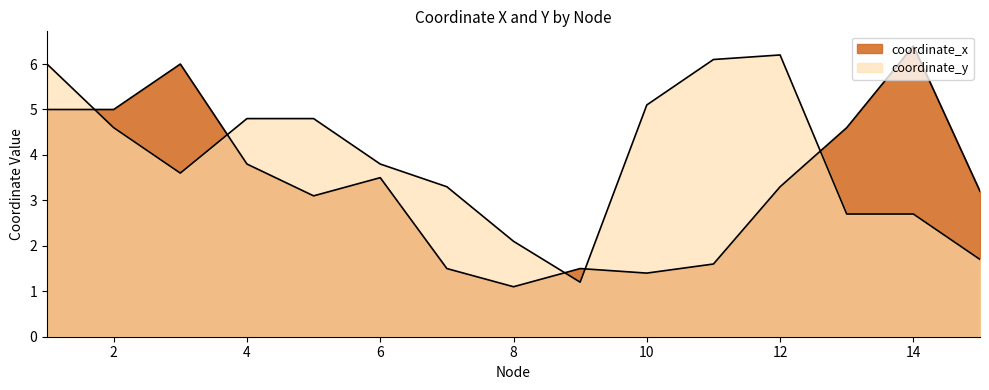

What is the difference between the highest and lowest values at 12?

2.9